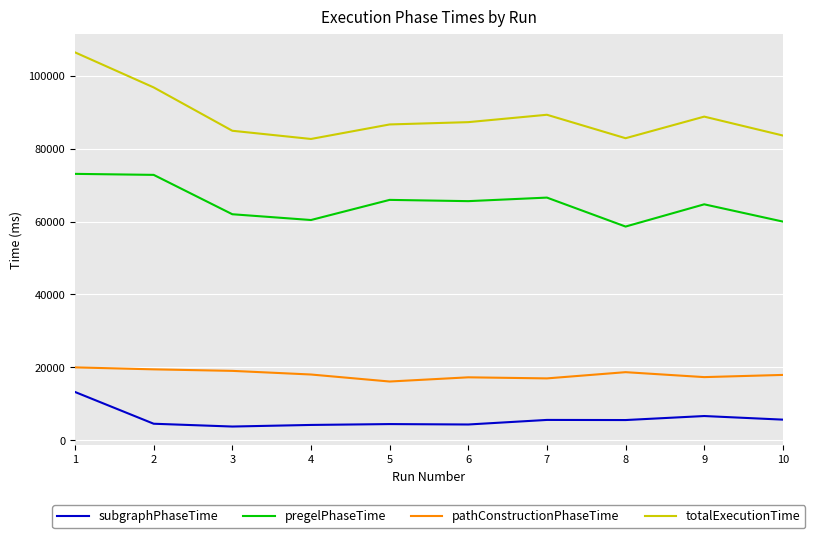

The value of subgraphPhaseTime at 2 is 4520. True or false?

True